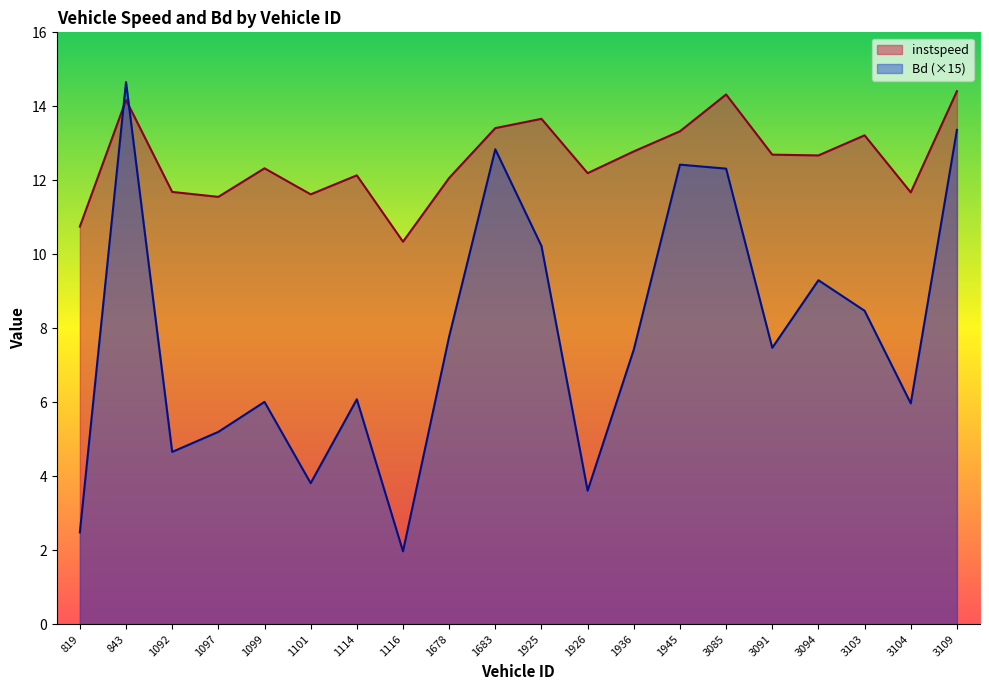

Reading left to right, extract all data points from this chart.

instspeed: 819=10.7	843=14.2	1092=11.7	1097=11.6	1099=12.3	1101=11.6	1114=12.1	1116=10.3	1678=12.1	1683=13.4	1925=13.7	1926=12.2	1936=12.8	1945=13.3	3085=14.3	3091=12.7	3094=12.7	3103=13.2	3104=11.7	3109=14.4
Bd: 819=2.5	843=14.7	1092=4.7	1097=5.2	1099=6.0	1101=3.8	1114=6.1	1116=2.0	1678=7.8	1683=12.8	1925=10.2	1926=3.6	1936=7.4	1945=12.4	3085=12.3	3091=7.5	3094=9.3	3103=8.5	3104=6.0	3109=13.4